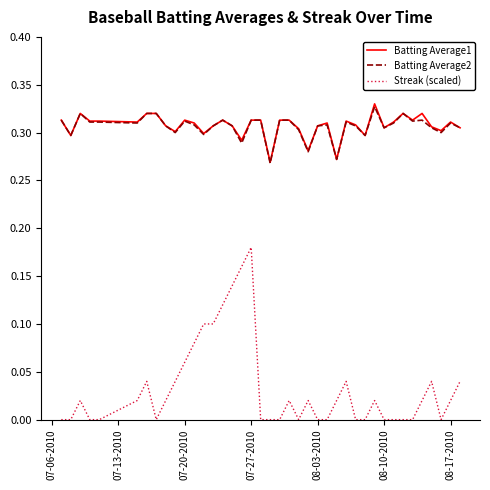

True or false: Batting Average1 and Streak (scaled) cross at least once.

False